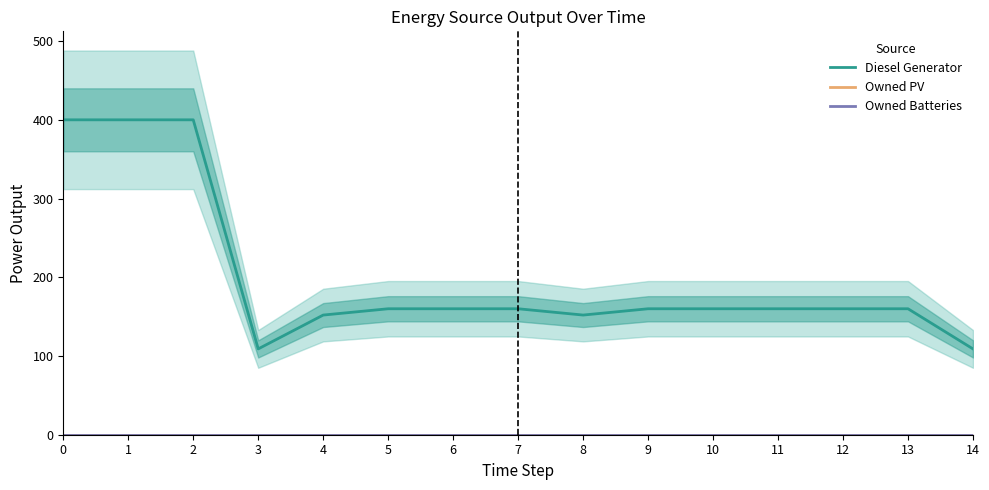

True or false: Owned PV and Diesel Generator cross at least once.

False